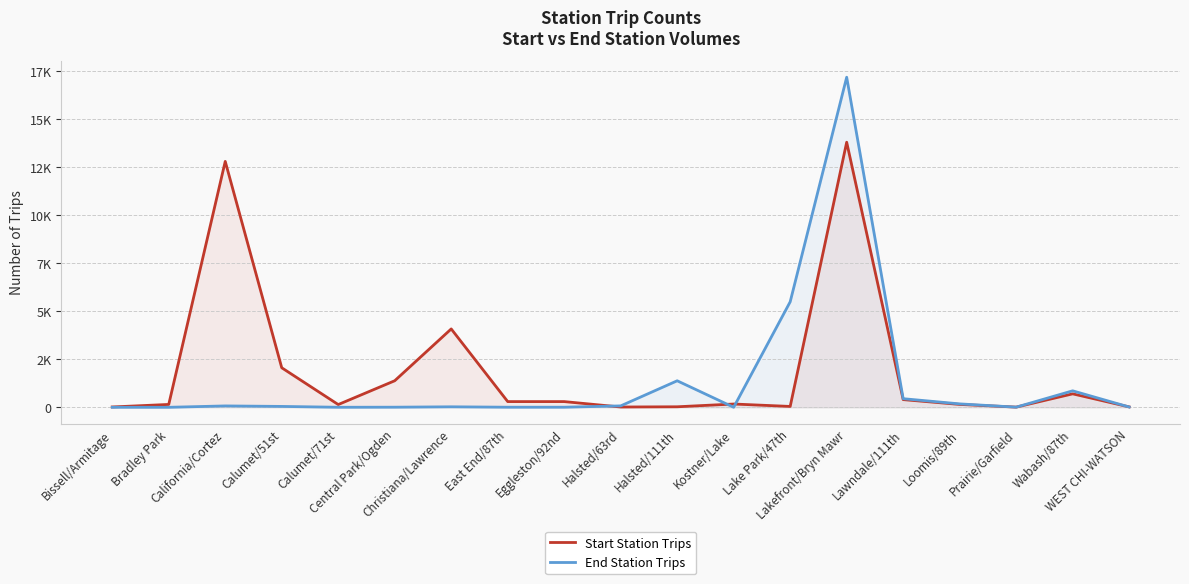

Does the chart display data point markers on the line(s)?

No